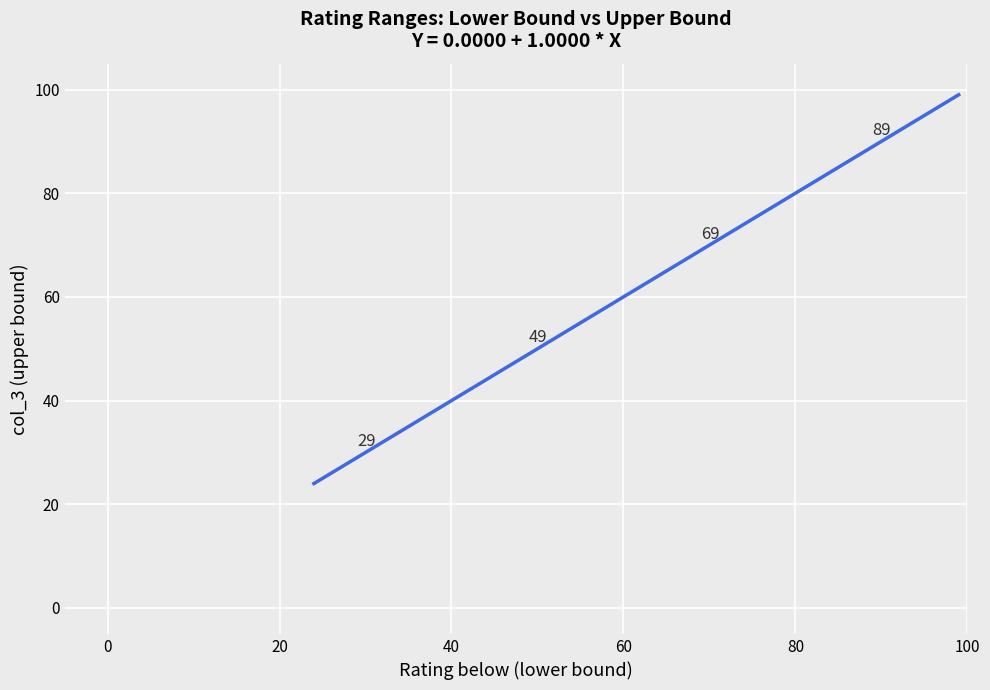

What Y value in the scatter plot is closest to 59?

49